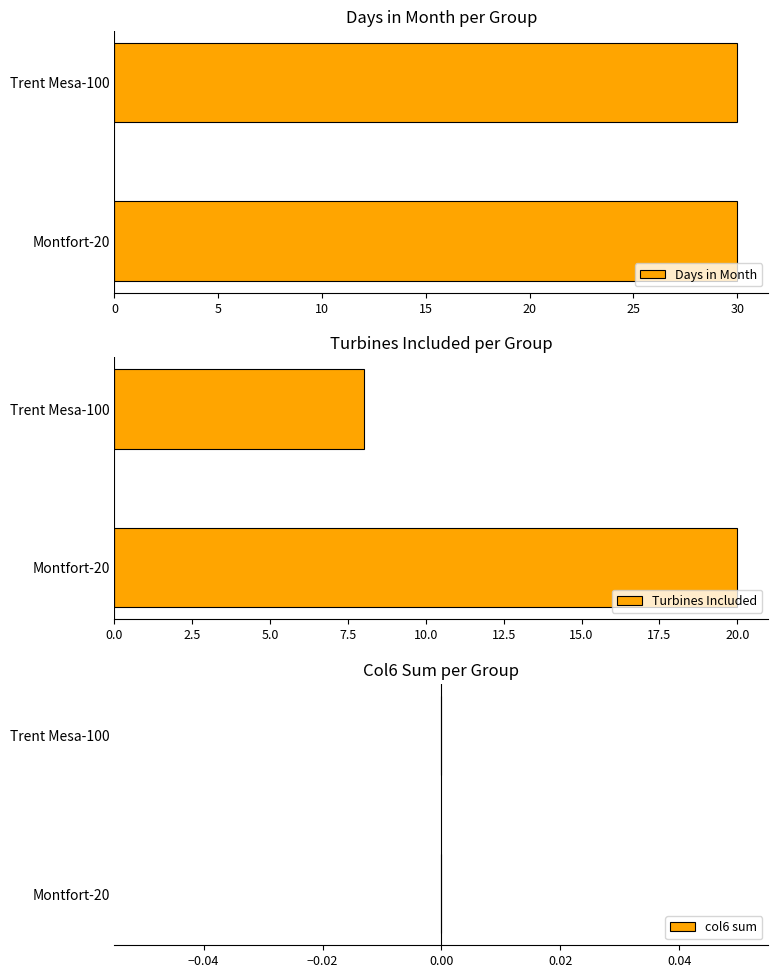

List the labels in order of Turbines Included value, largest first.

Montfort-20, Trent Mesa-100